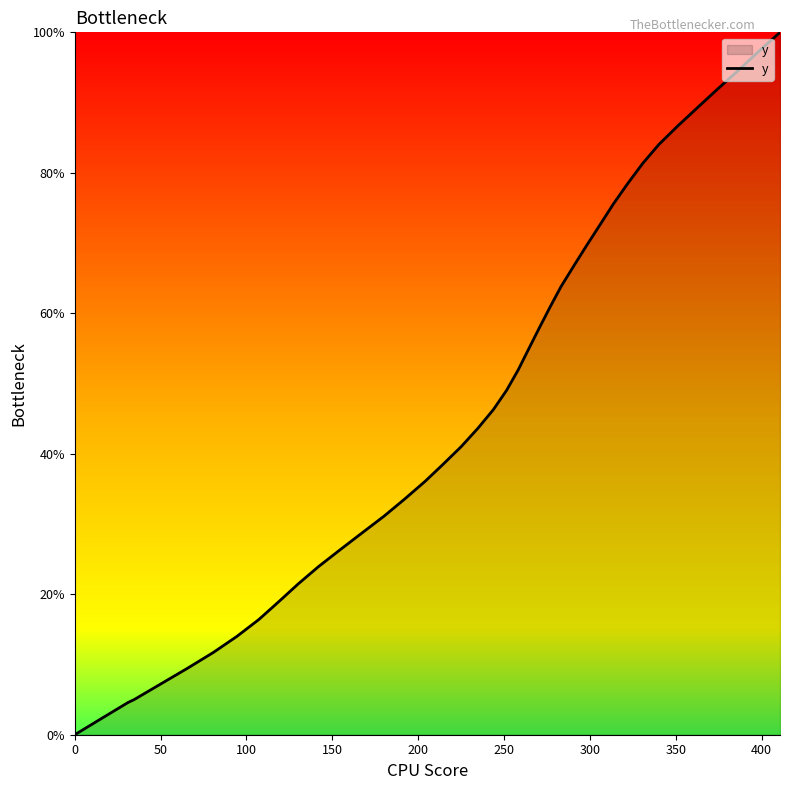

What is the difference between the maximum and minimum values?

100.0